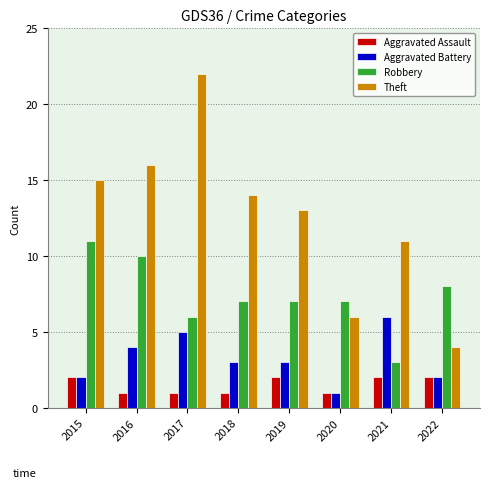

Reading left to right, what are all the values shown in this chart?

Aggravated Assault: 2	1	1	1	2	1	2	2
Aggravated Battery: 2	4	5	3	3	1	6	2
Robbery: 11	10	6	7	7	7	3	8
Theft: 15	16	22	14	13	6	11	4